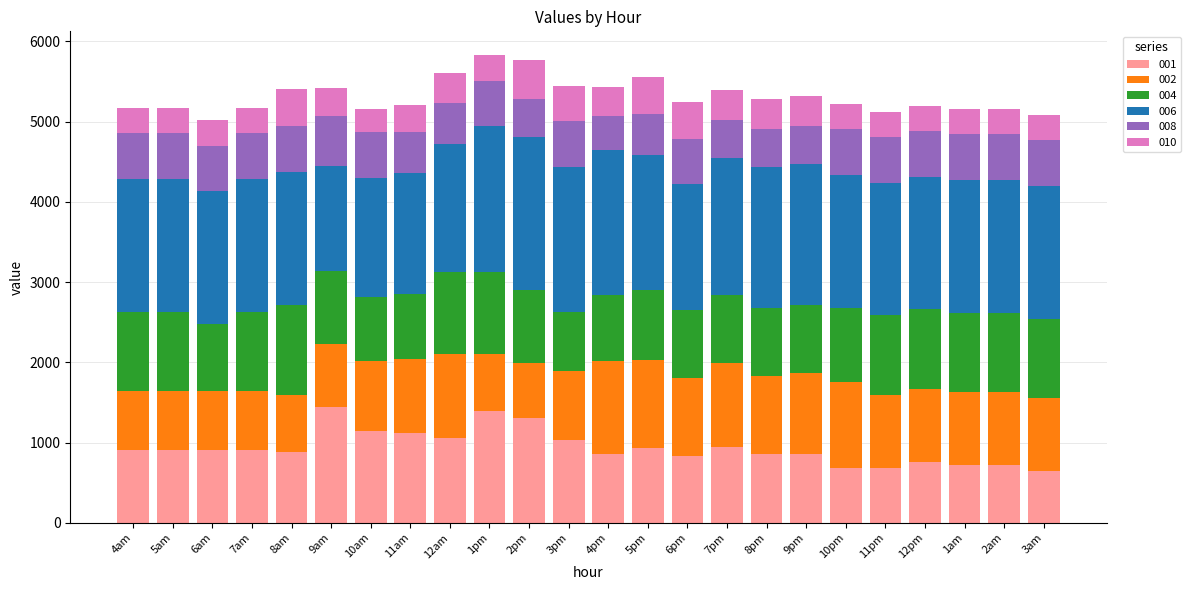

What is the maximum value for 001?

1441.5